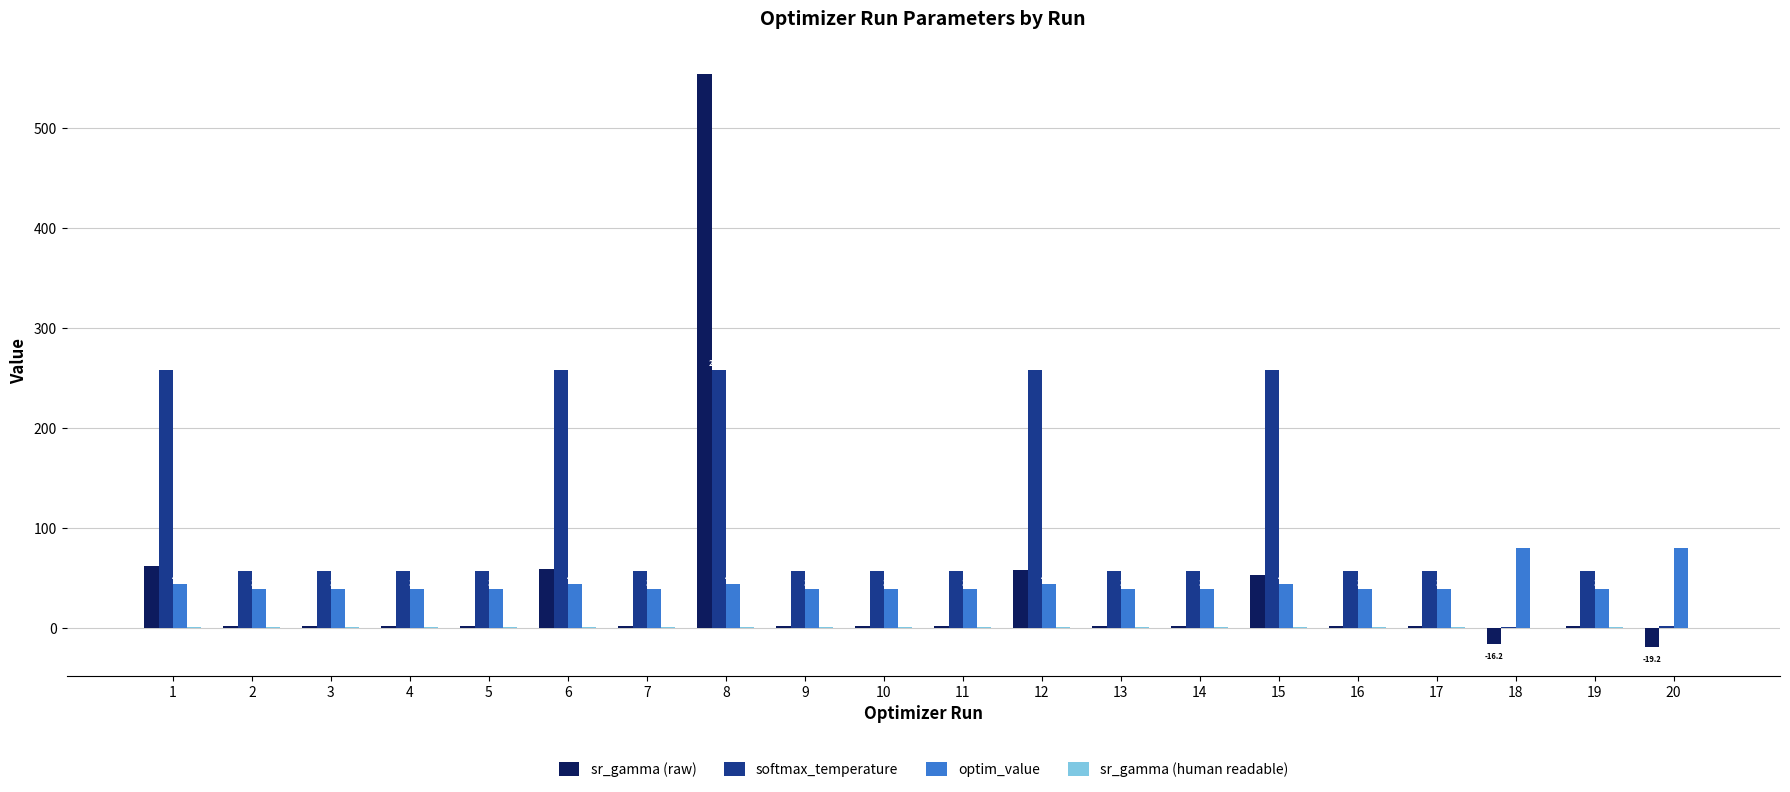

At which label does optim_value reach its peak?

20